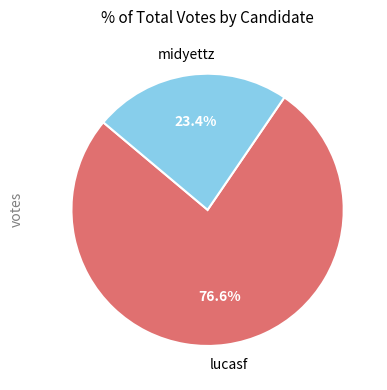

Which has a higher value, lucasf or midyettz?

lucasf